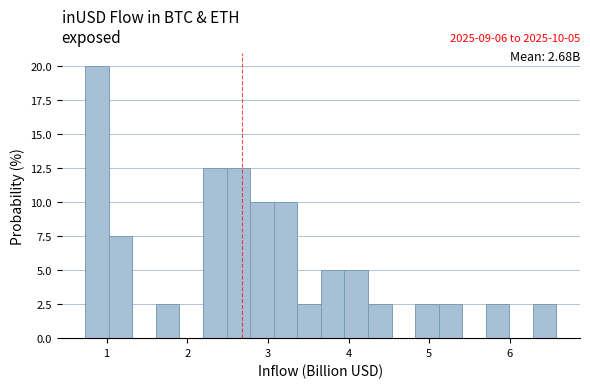

Read against the x-axis, roughly where is the centre of the tallest bar?

0.9